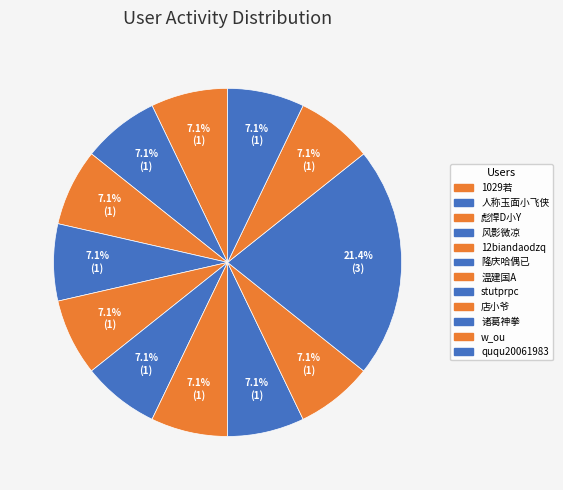

Is there any slice that represents more than half of the pie?

No